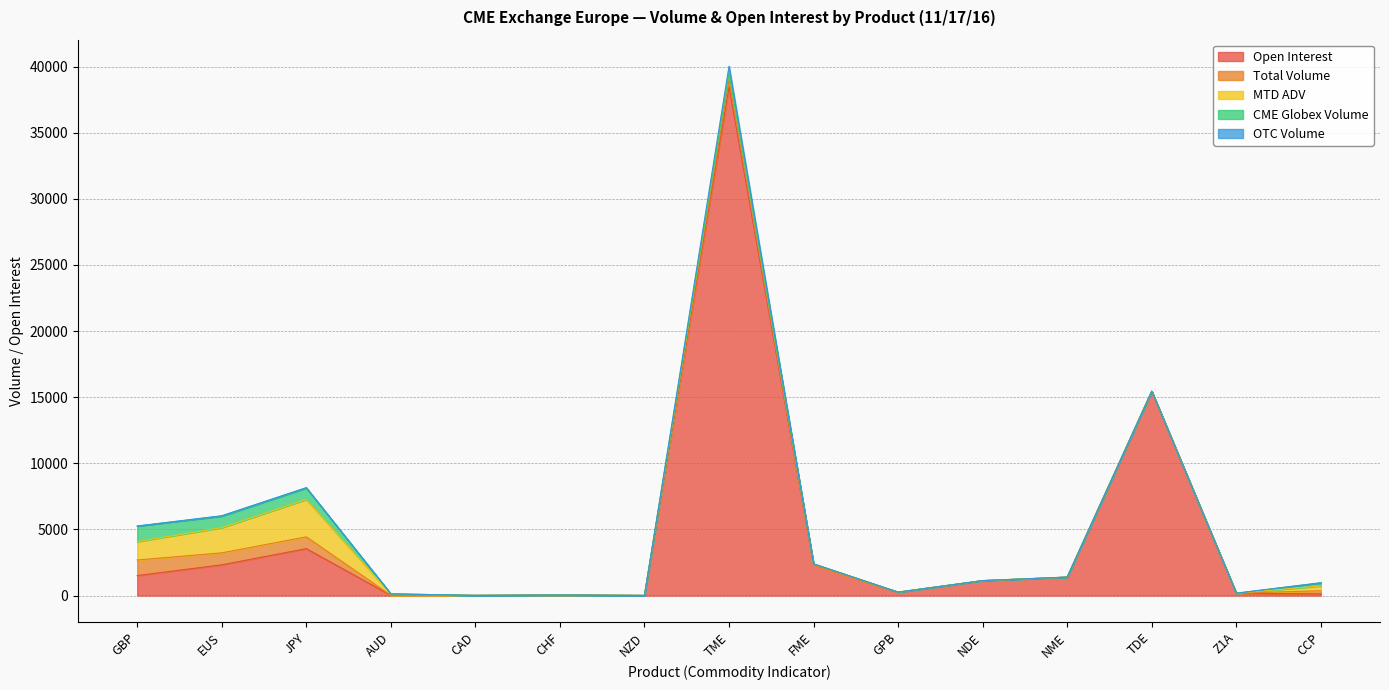

Which label corresponds to the largest value in the chart?

TME